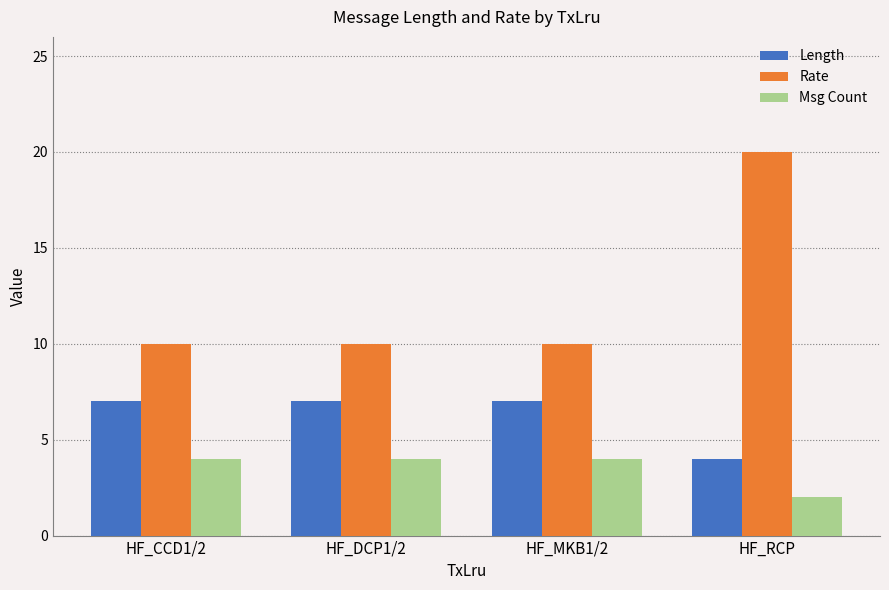

Reading left to right, what are all the values shown in this chart?

Length: 7	7	7	4
Rate: 10	10	10	20
Msg Count: 4	4	4	2